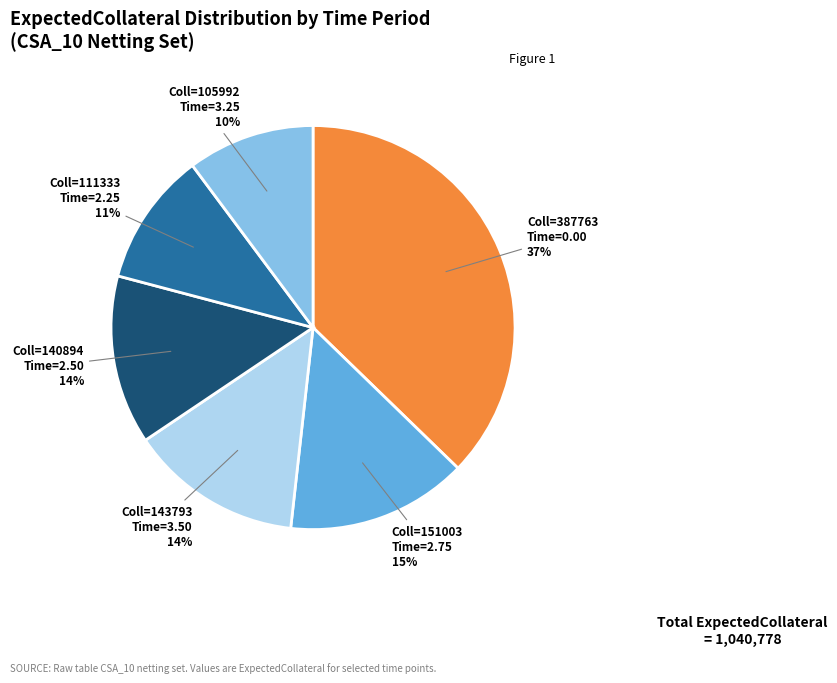

To the nearest percent, what is the difference between the largest and smallest slice percentages?

27%